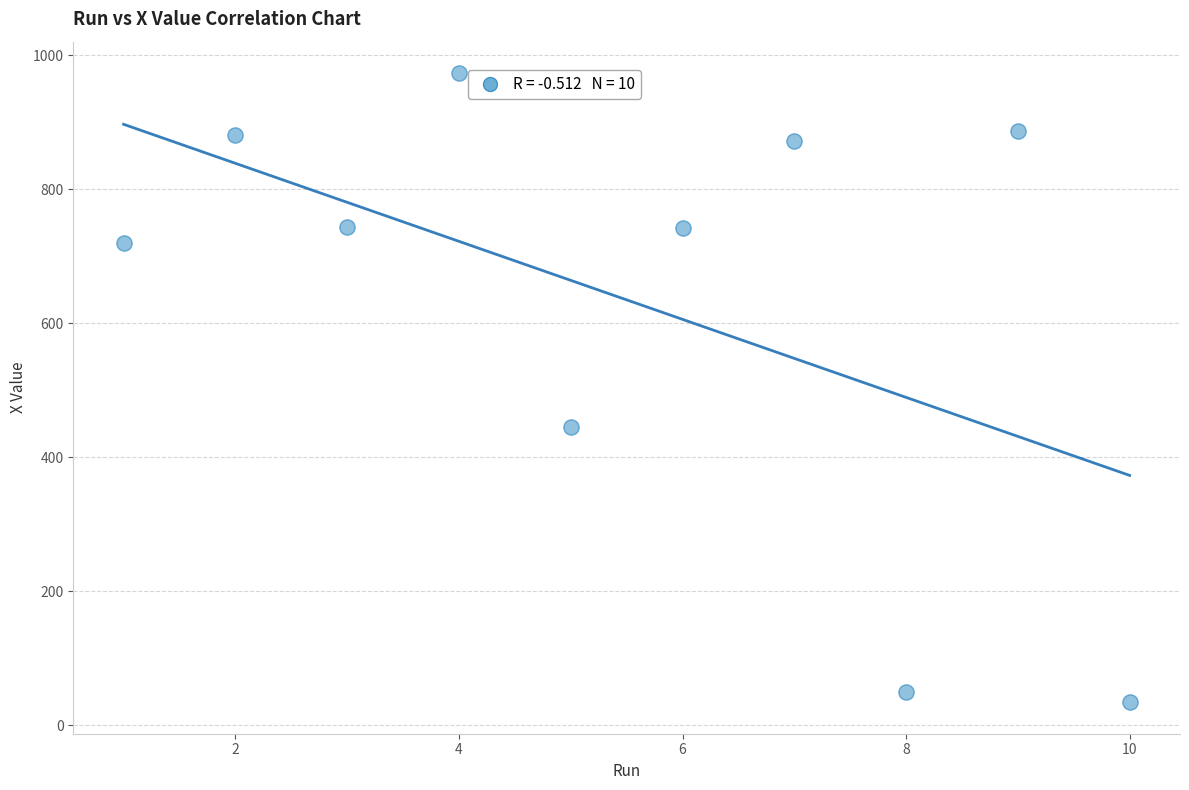

What Y value in the scatter plot is closest to 503?

445